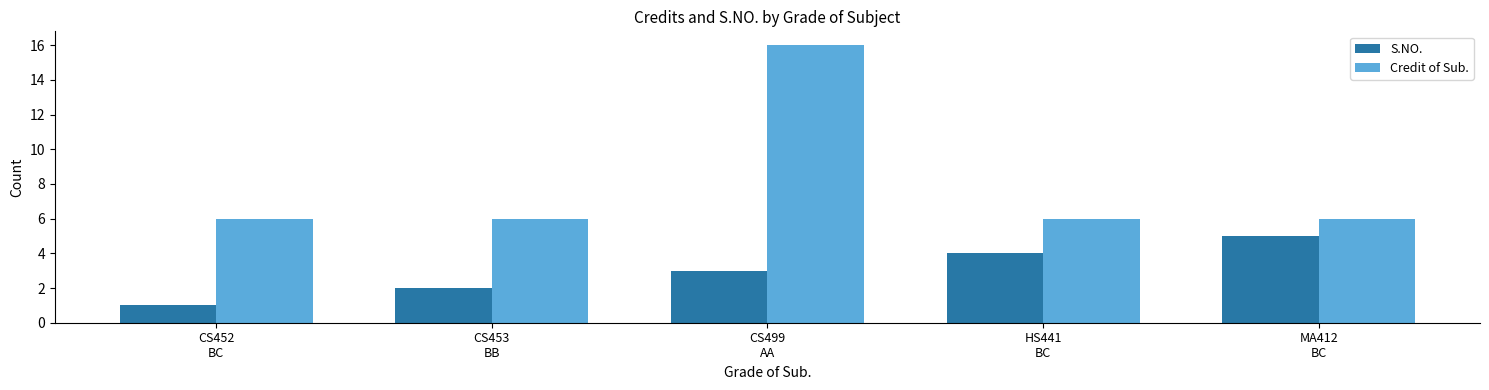

Which series has the largest range (max minus min)?

Credit of Sub.